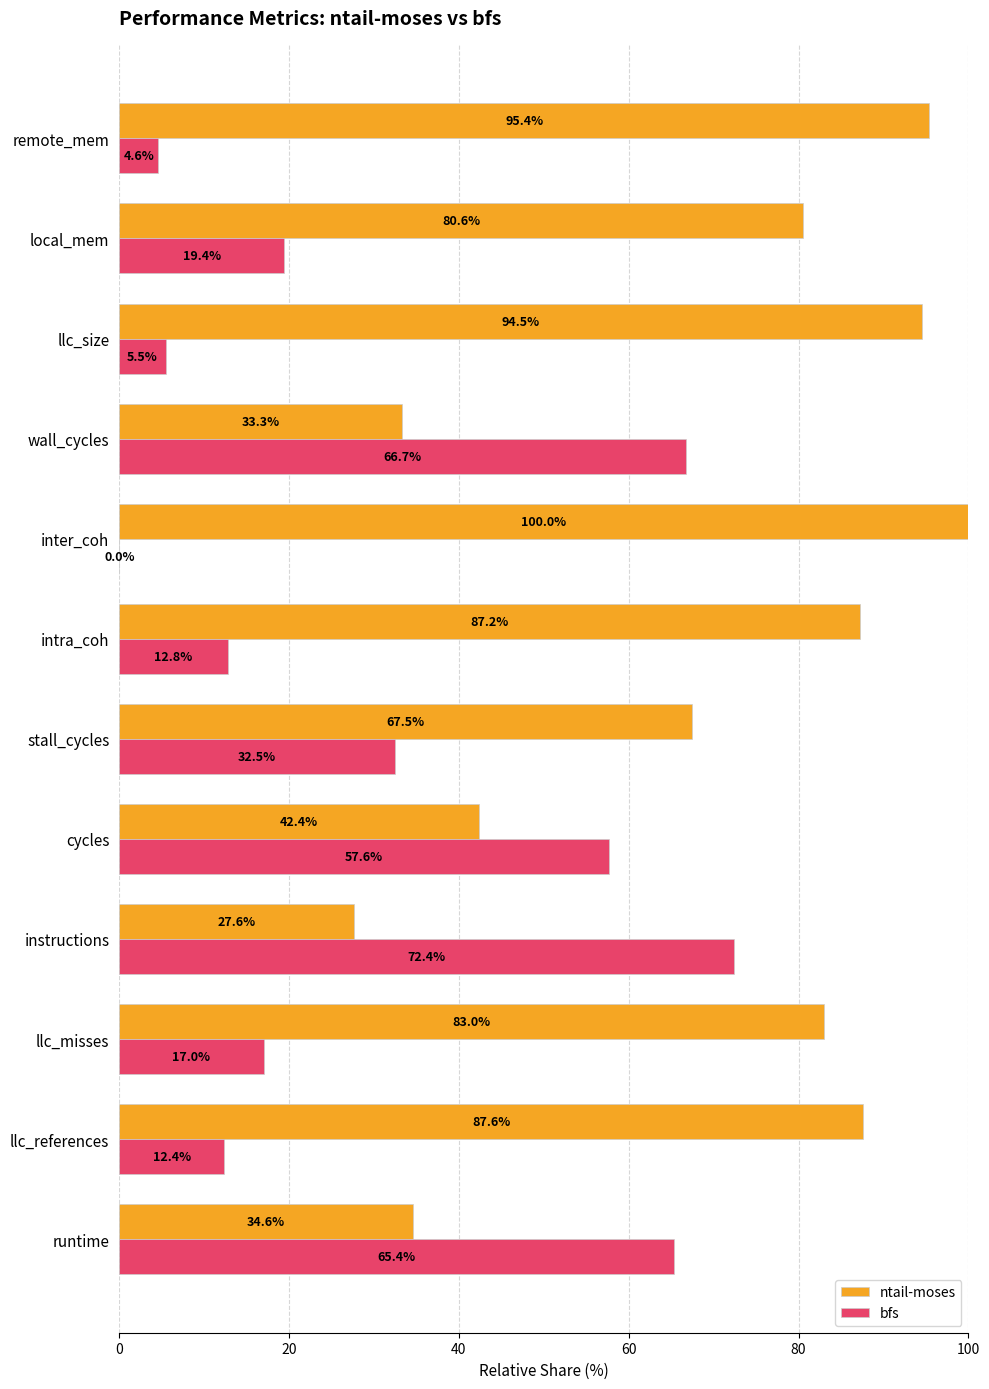

What is the sum of all ntail-moses values?

833.6